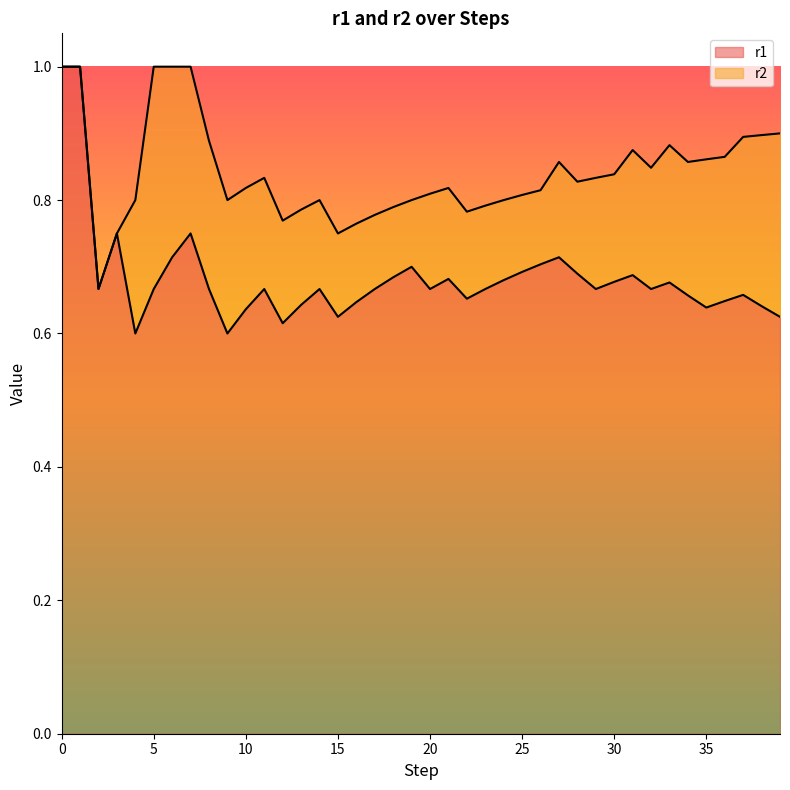

Which series changed the most between 34 and 37?

r1